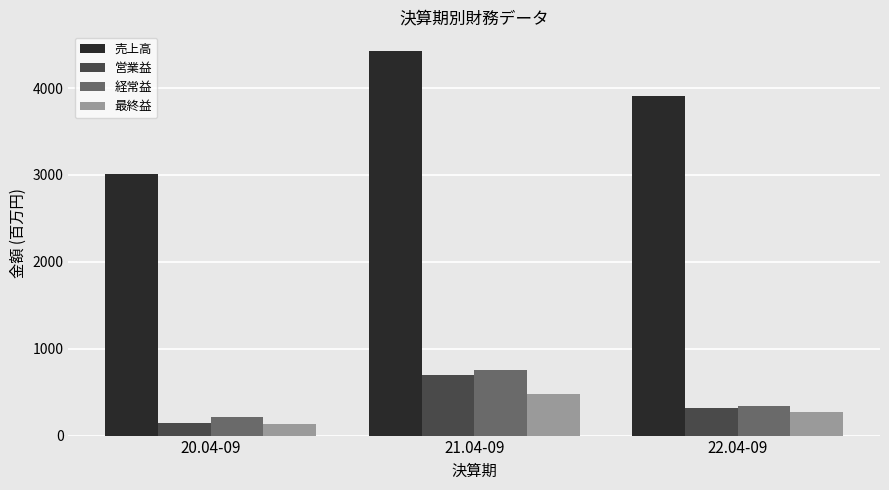

Which series has the widest spread of values?

売上高